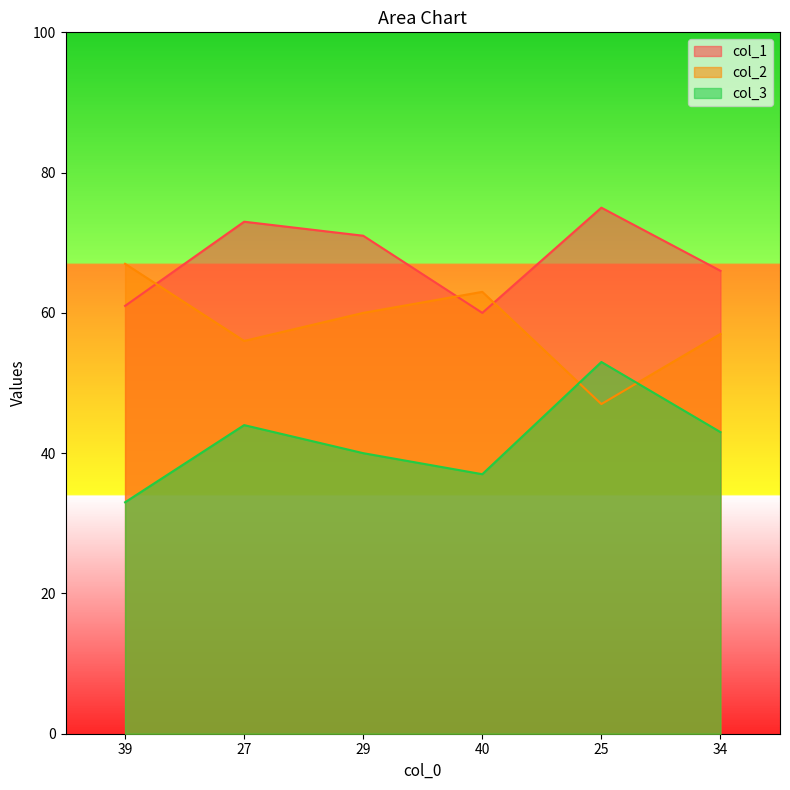

Reading left to right, transcribe all the data shown in this chart.

col_1: 61	73	71	60	75	66
col_2: 67	56	60	63	47	57
col_3: 33	44	40	37	53	43